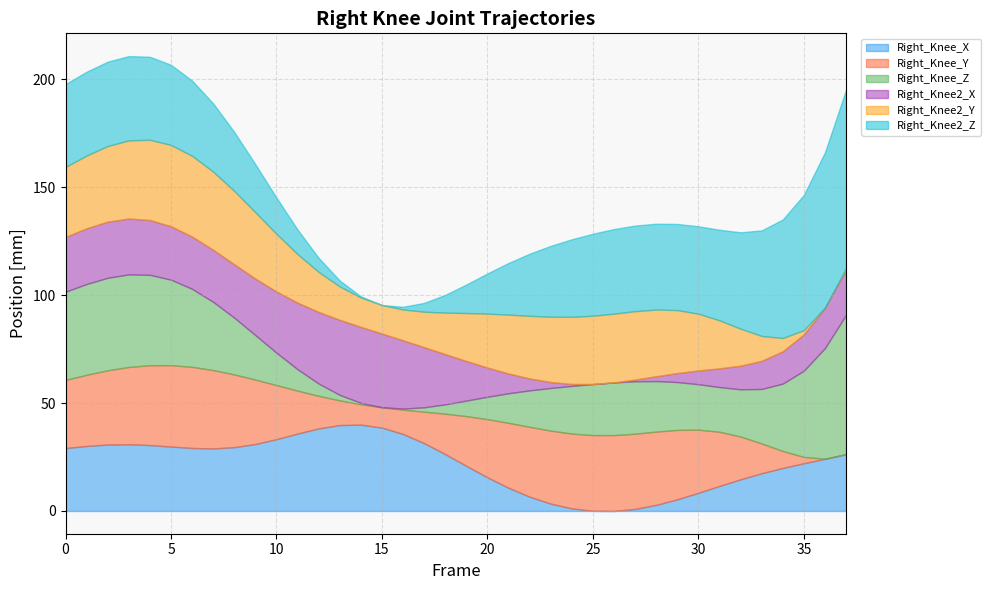

What are all the series names shown in the legend?

Right_Knee_X, Right_Knee_Y, Right_Knee_Z, Right_Knee2_X, Right_Knee2_Y, Right_Knee2_Z